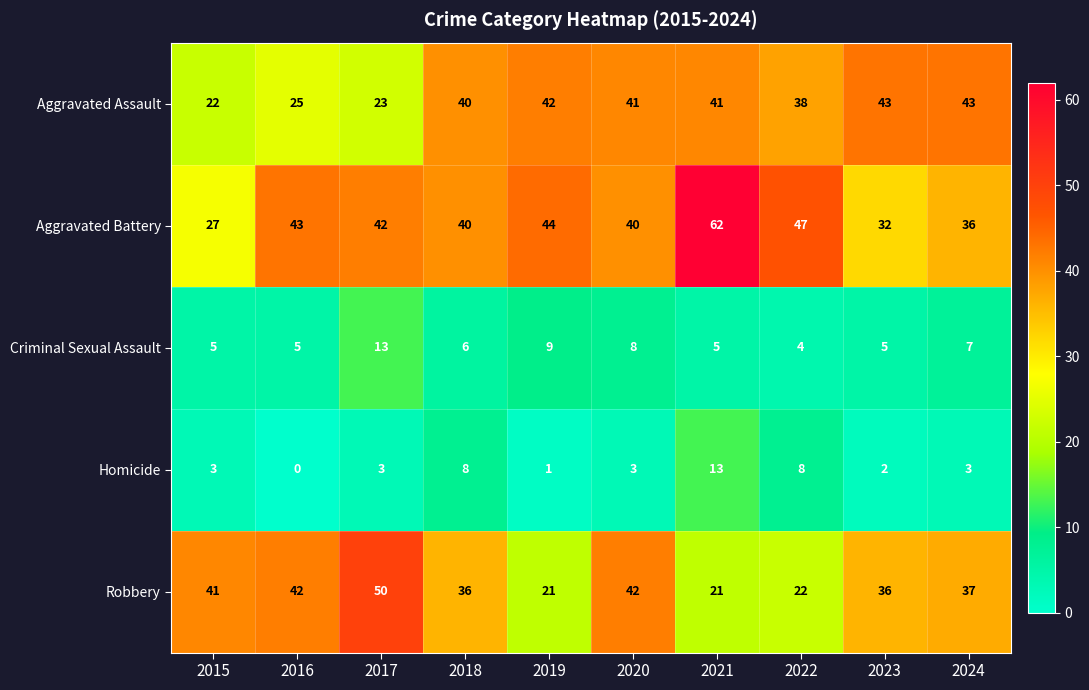

True or false: Aggravated Assault has a value of 40 at 2018.

True